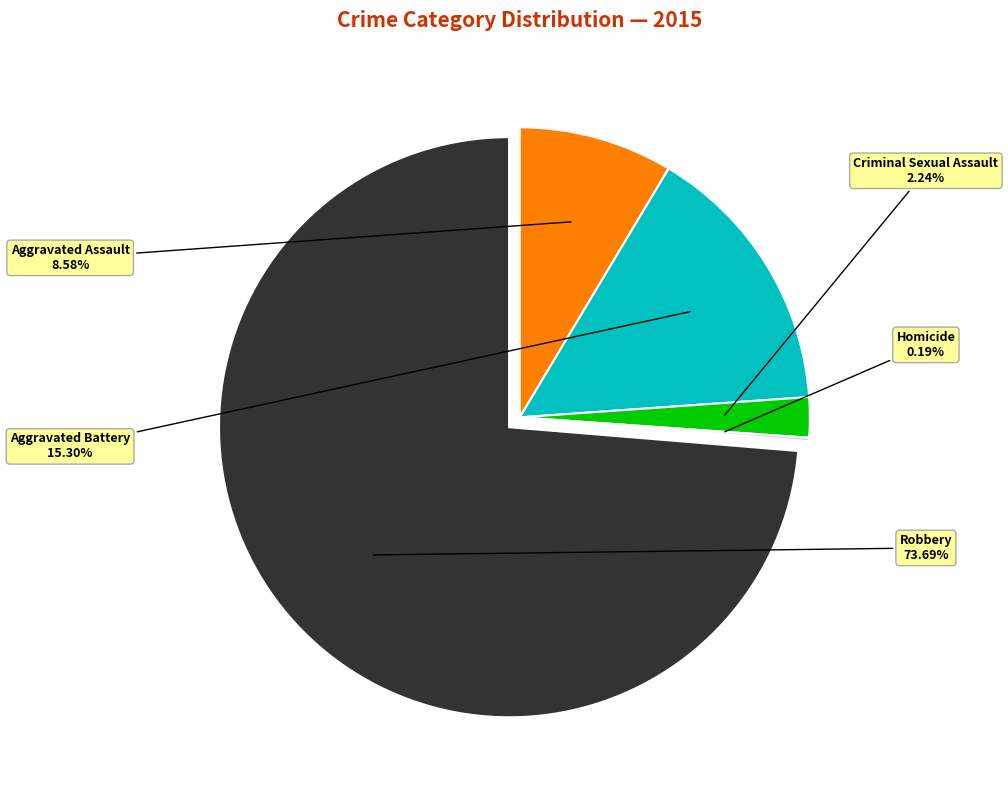

Is there any slice that represents more than half of the pie?

Yes